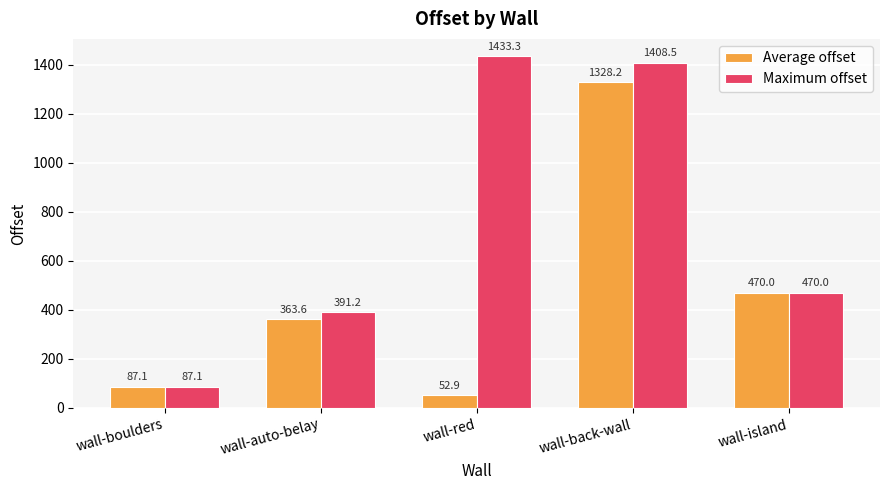

True or false: Maximum offset has a value of 2471.5 at wall-back-wall.

False